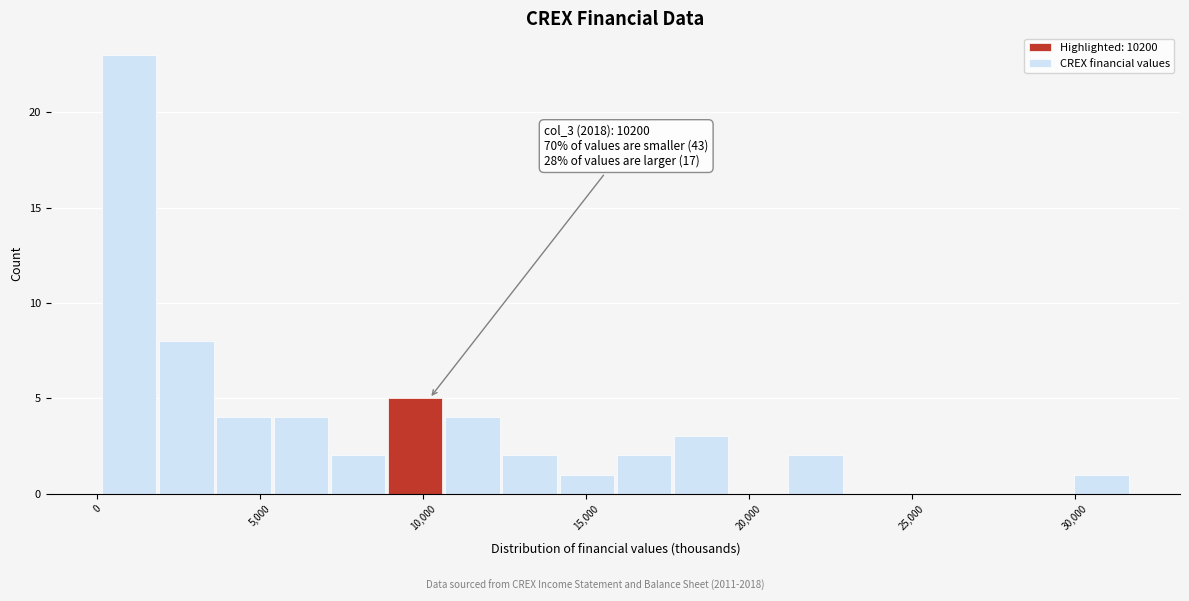

Around what value on the x-axis is the tallest bar? Give the approximate position of its centre, as read against the axis.

1000